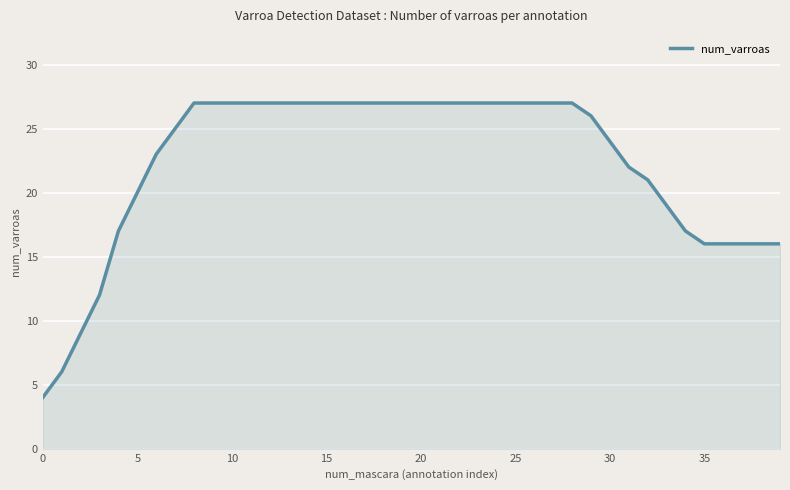

What is the maximum value shown in the chart?

27